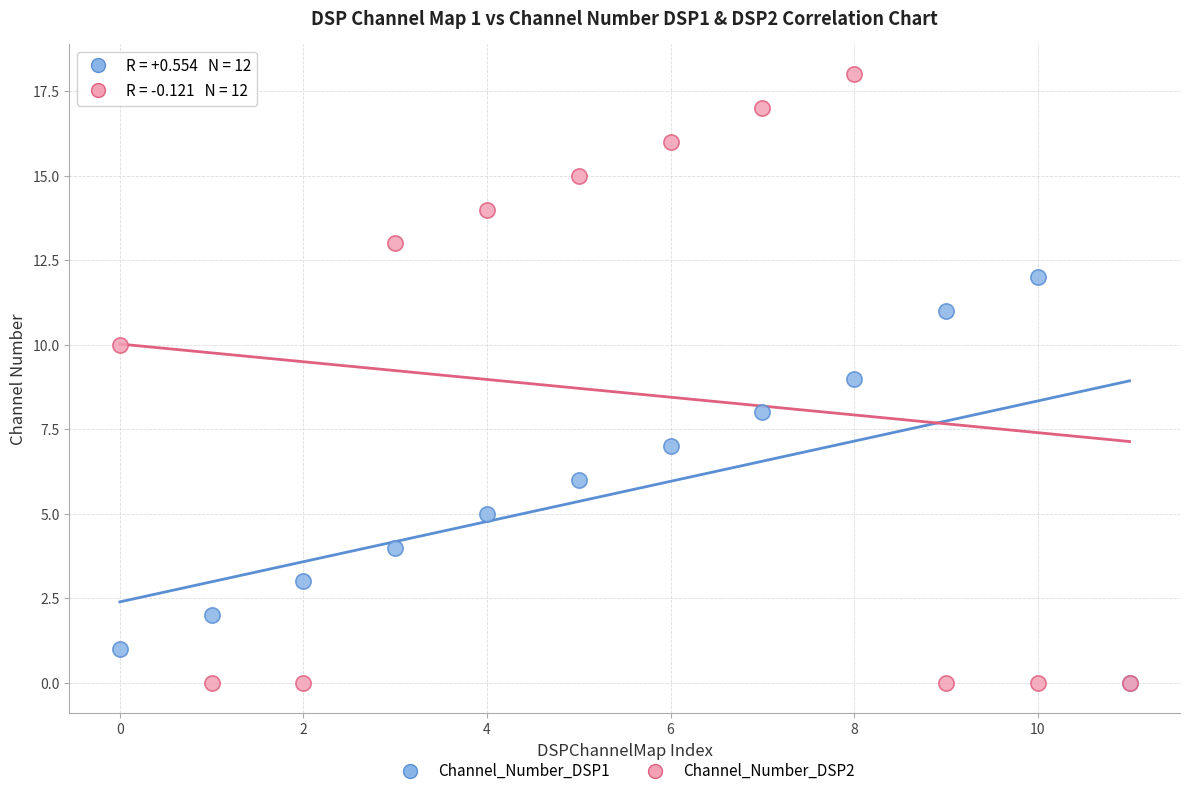

What are all the series names shown in the legend?

Channel_Number_DSP1, Channel_Number_DSP2